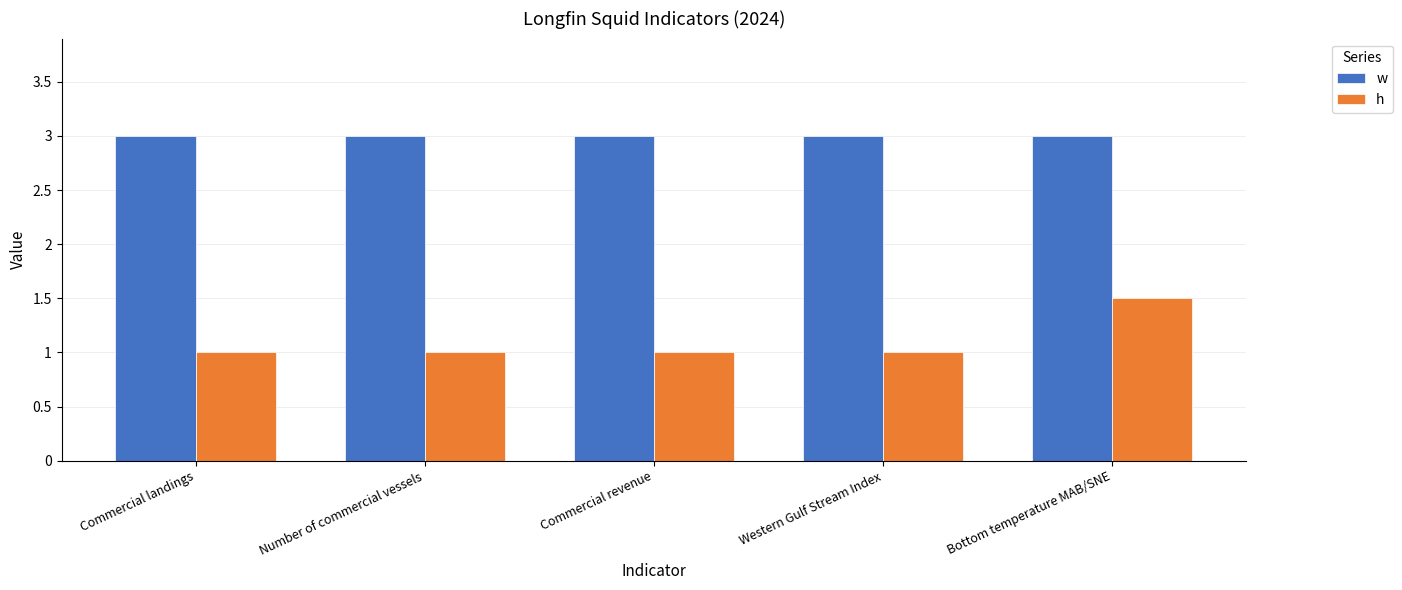

What are all the series names shown in the legend?

w, h